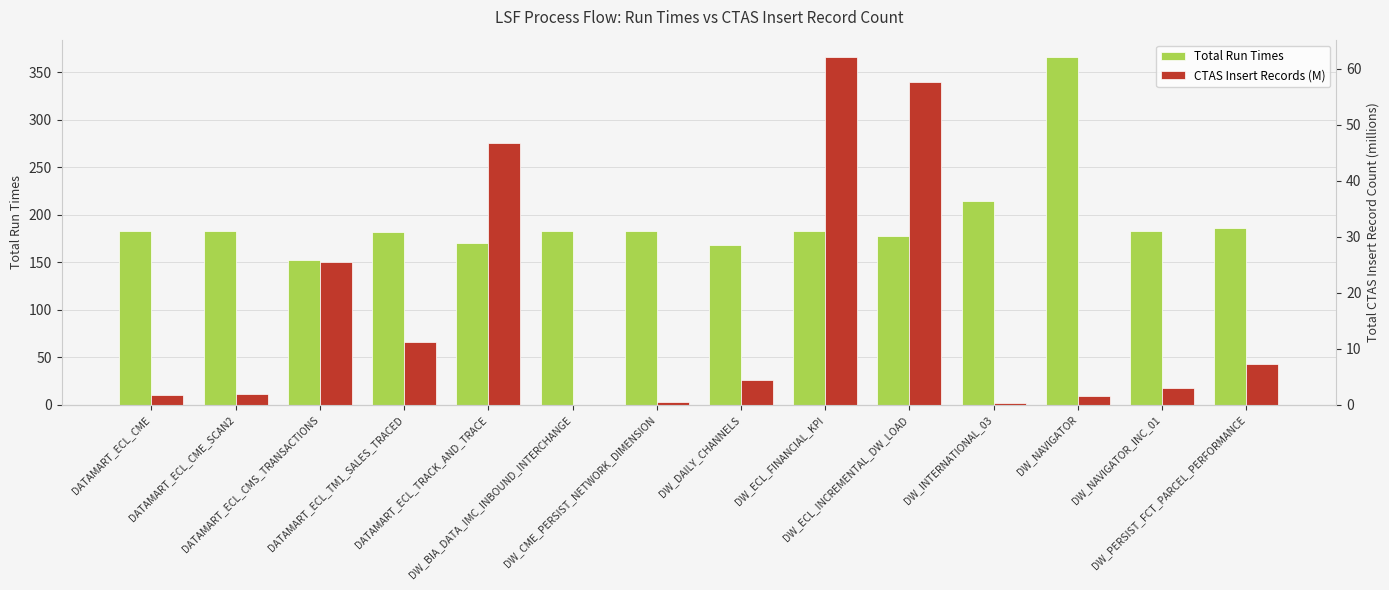

What is the total value across all series at DW_NAVIGATOR_INC_01?

186.0